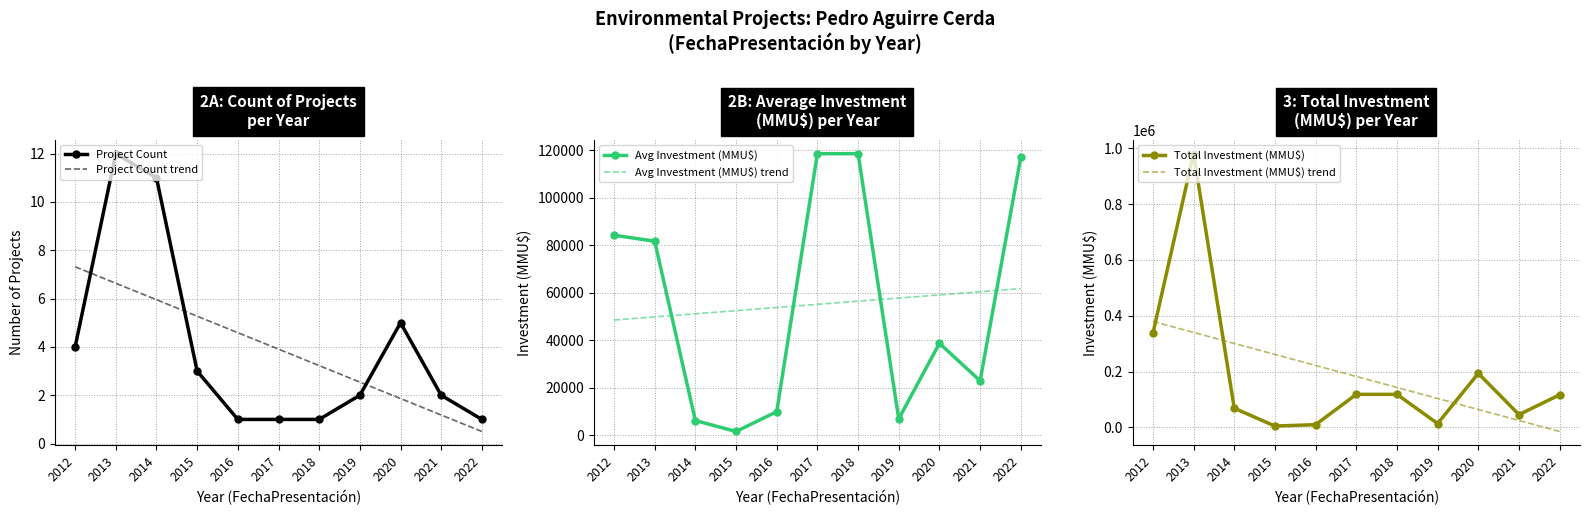

Reading left to right, extract all data points from this chart.

Project Count: 4.0	12.0	11.0	3.0	1.0	1.0	1.0	2.0	5.0	2.0	1.0
Project Count trend: 7.3	6.6	6.0	5.3	4.6	3.9	3.2	2.5	1.9	1.2	0.5
Avg Investment (MMU$): 84234.0	81712.0	6272.0	1666.0	10000.0	118526.0	118526.0	7000.0	38758.0	23000.0	117000.0
Avg Investment (MMU$) trend: 48534.3	49858.2	51182.2	52506.1	53830.1	55154.0	56477.9	57801.9	59125.8	60449.8	61773.7
Total Investment (MMU$): 336936.0	980550.0	69000.0	5000.0	10000.0	118526.0	118526.0	14000.0	193790.0	46000.0	117000.0
Total Investment (MMU$) trend: 379801.8	340374.7	300947.6	261520.4	222093.3	182666.2	143239.1	103811.9	64384.8	24957.7	-14469.5